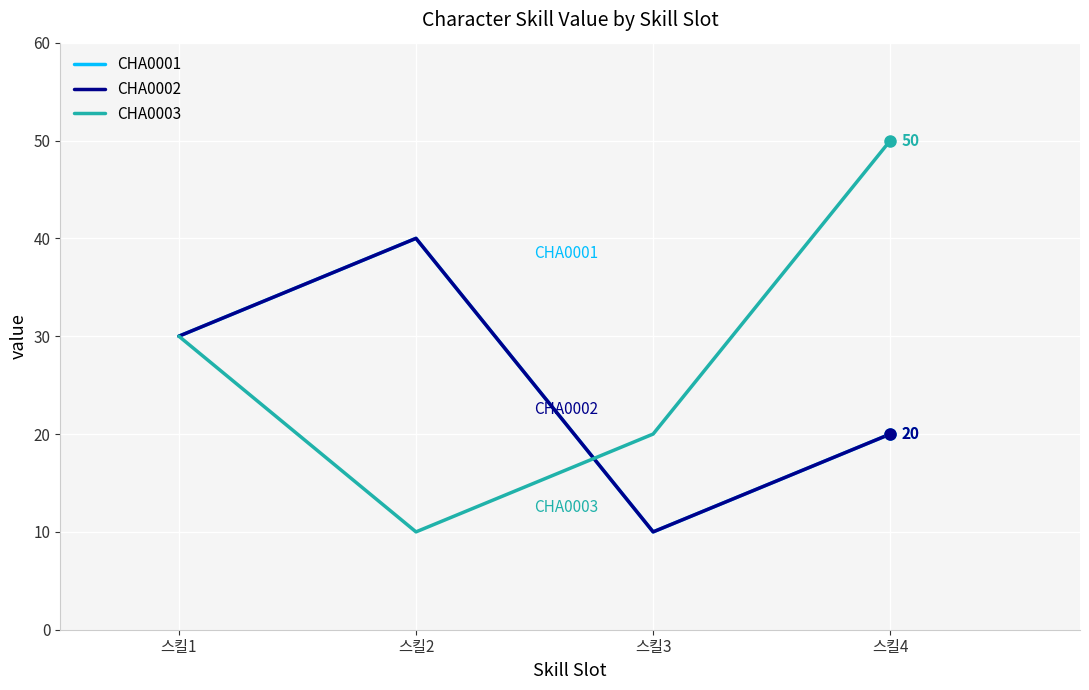

Does the chart have visible grid lines?

Yes